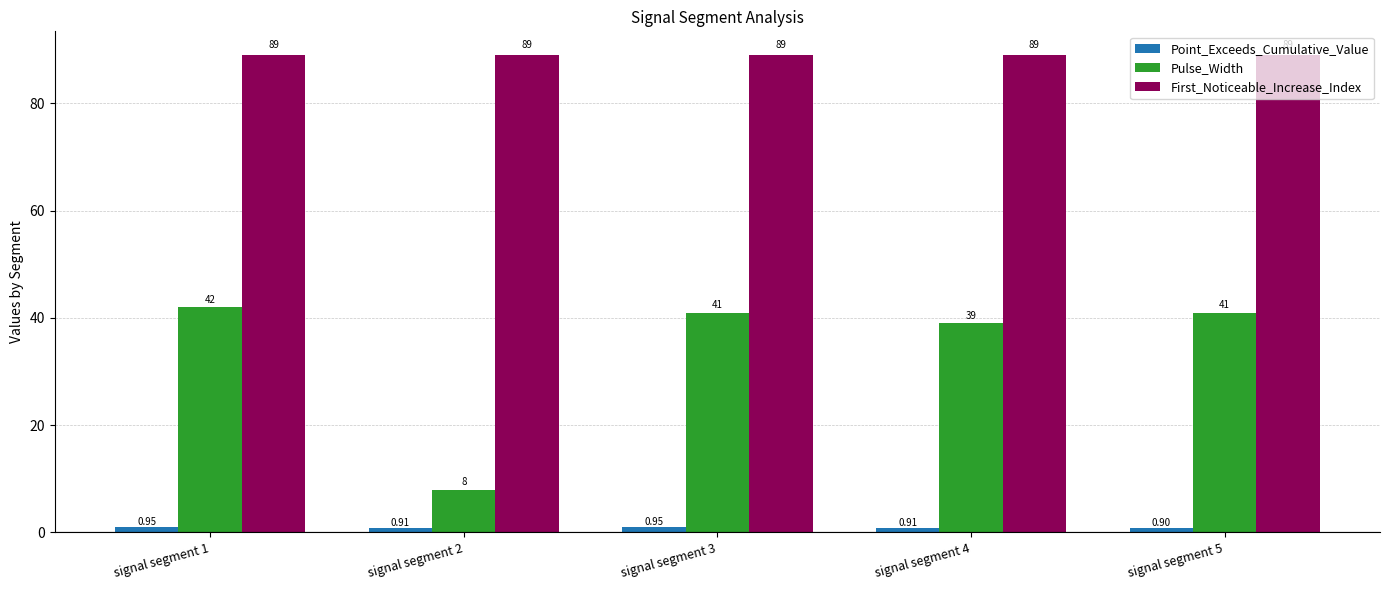

Rank the series at signal segment 1 from lowest to highest value.

Point_Exceeds_Cumulative_Value, Pulse_Width, First_Noticeable_Increase_Index